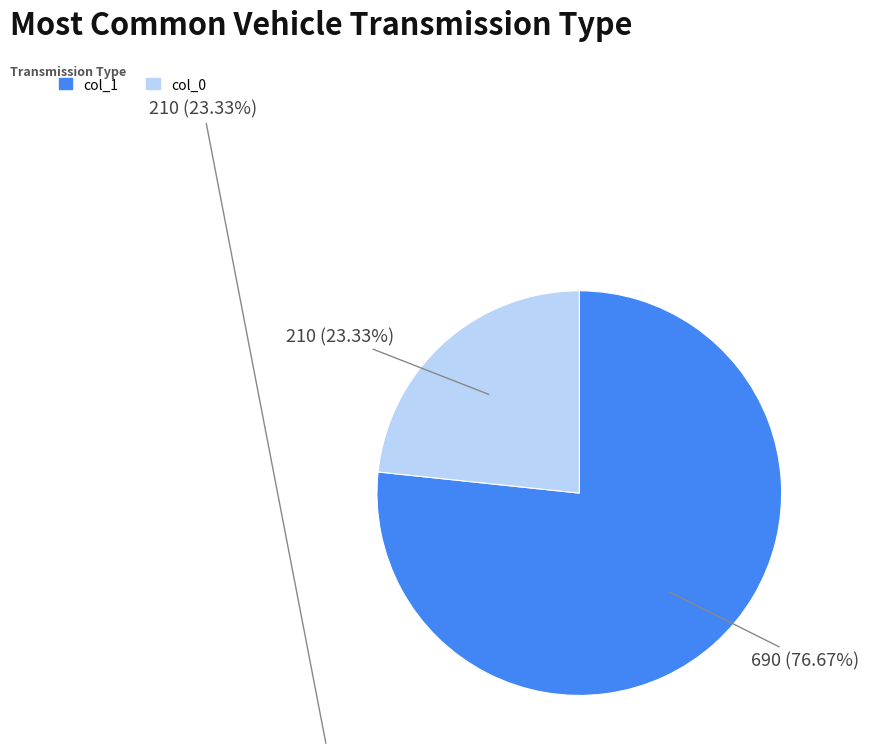

Is there a majority slice in this chart?

Yes